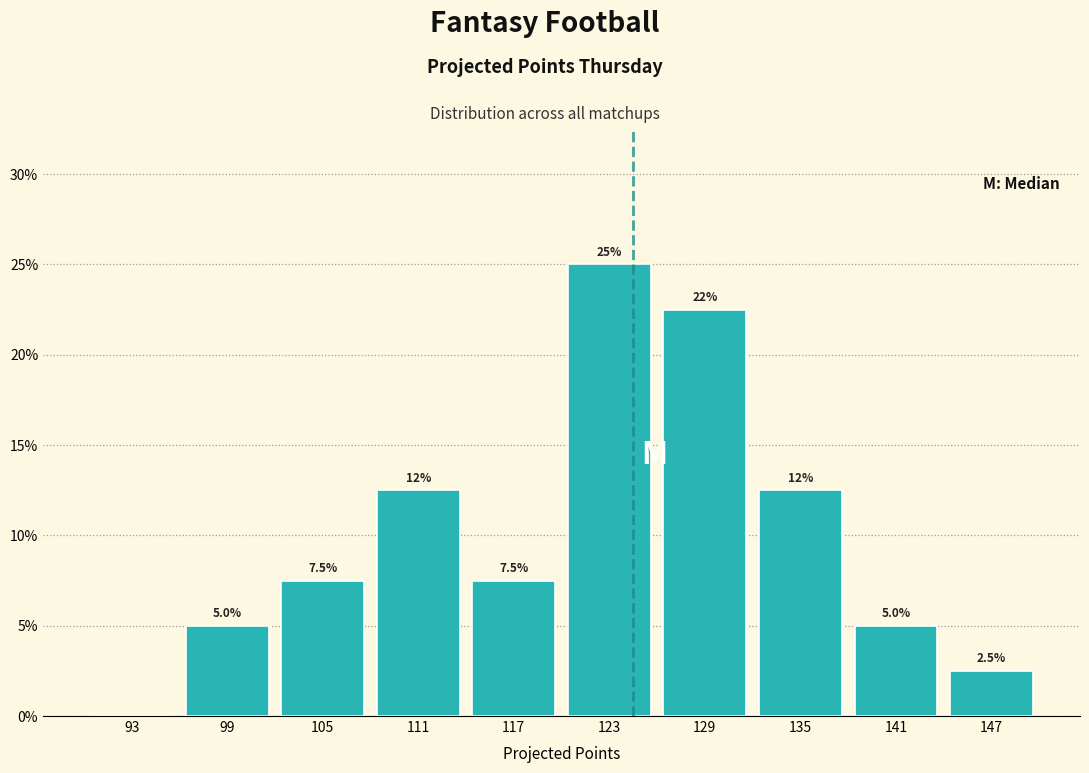

Over which range of the x-axis is the bar tallest?

120 to 126